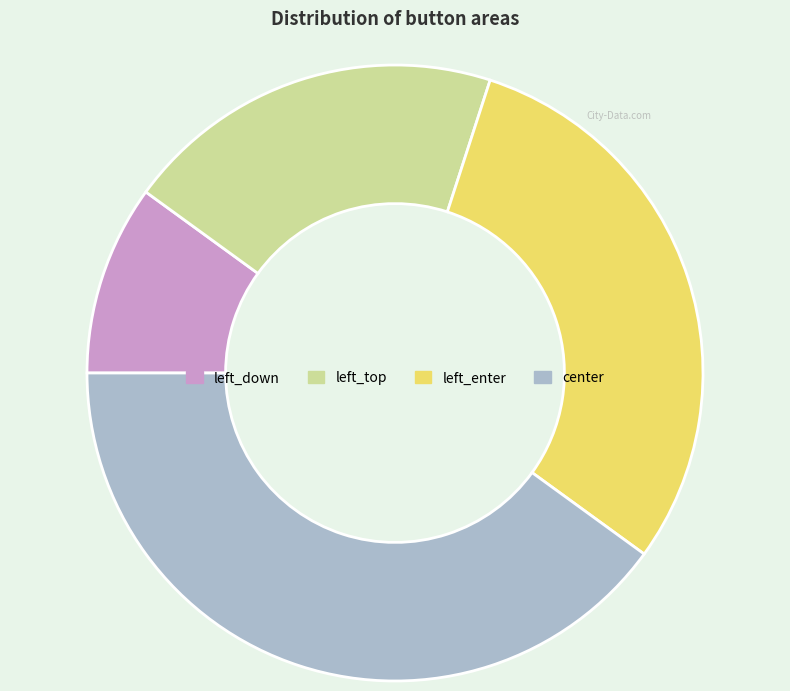

How many segments does this pie chart have?

4